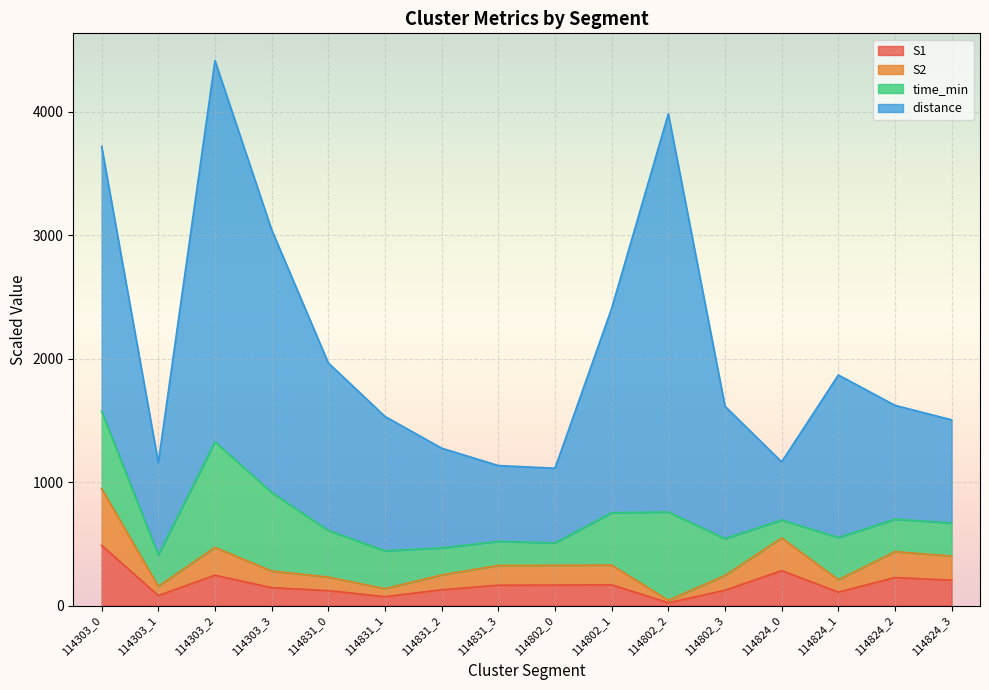

True or false: S1 and S2 cross at least once.

False